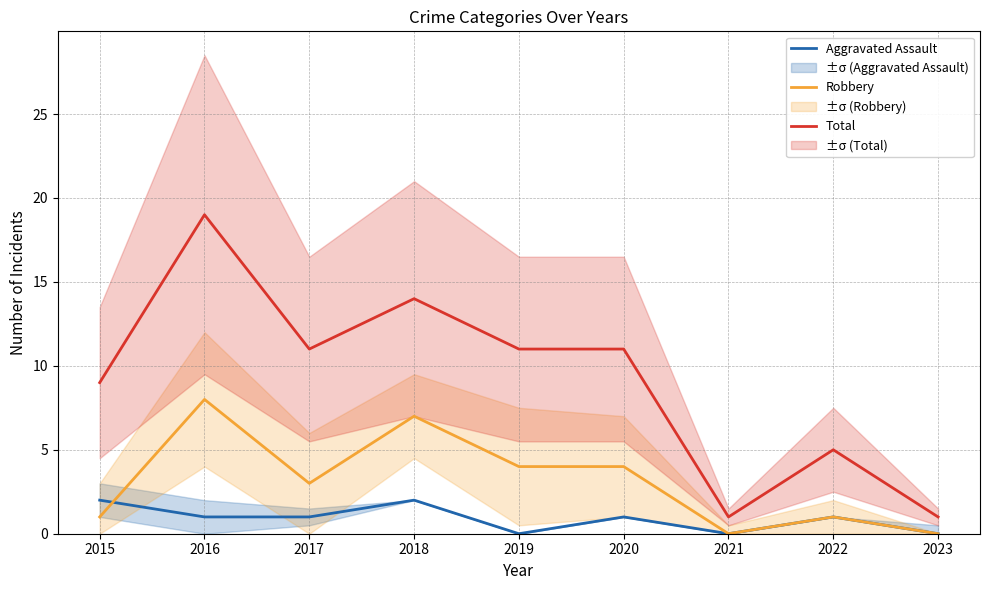

True or false: Robbery has a value of 2 at 2015.

False